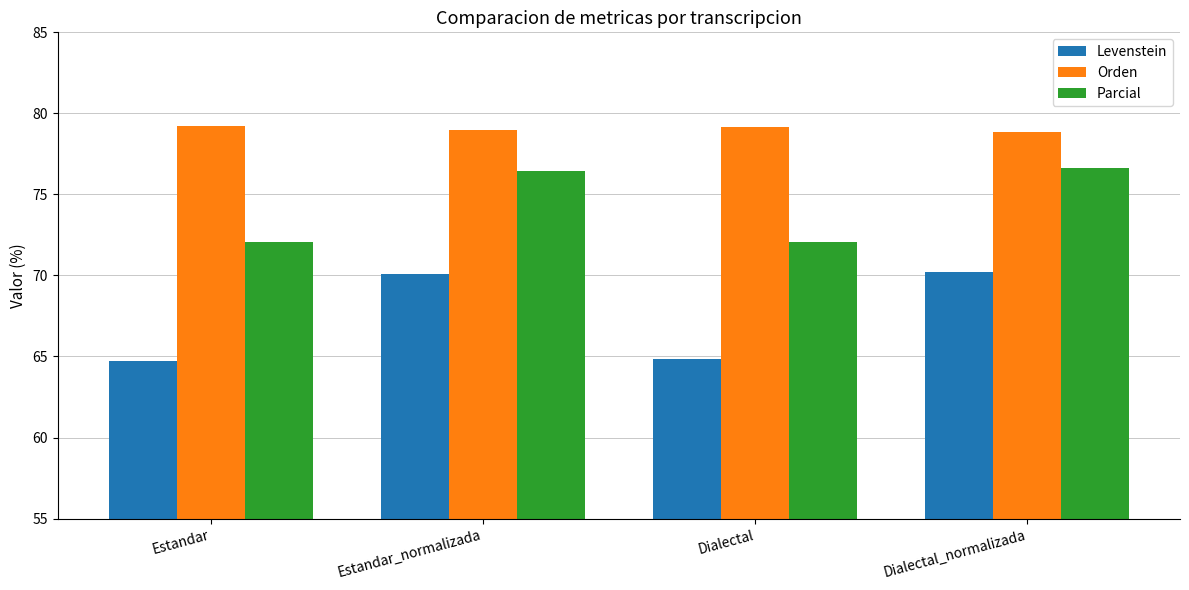

What is the sum of the Parcial values at Dialectal and Estandar?

144.2